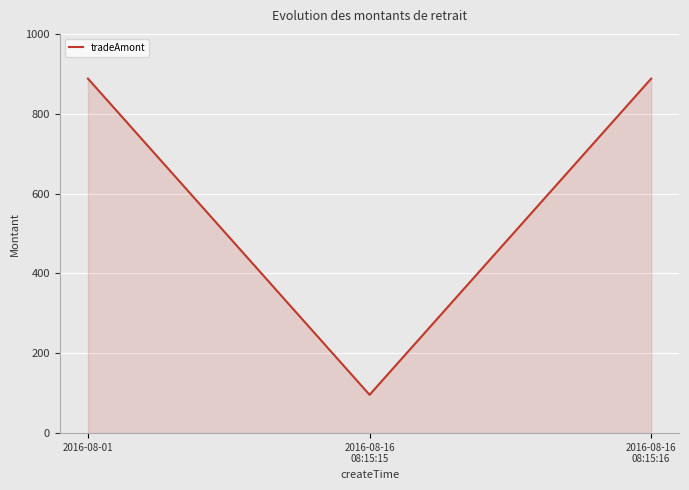

How many values are below 888?

1